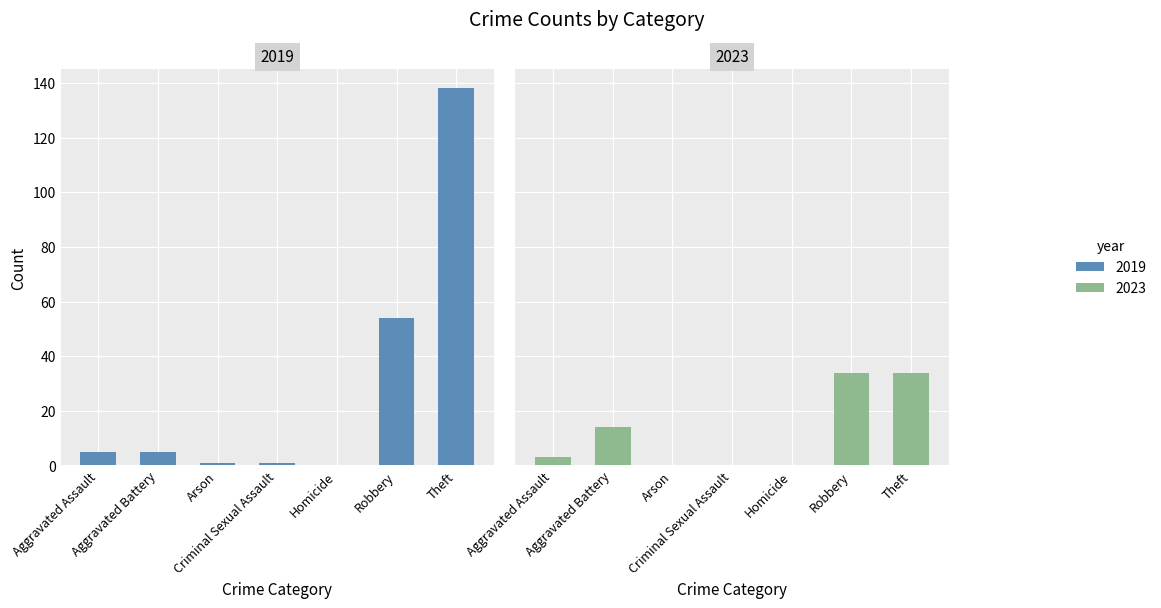

What is the value of the 2019 bar at the 4th from the left?

1